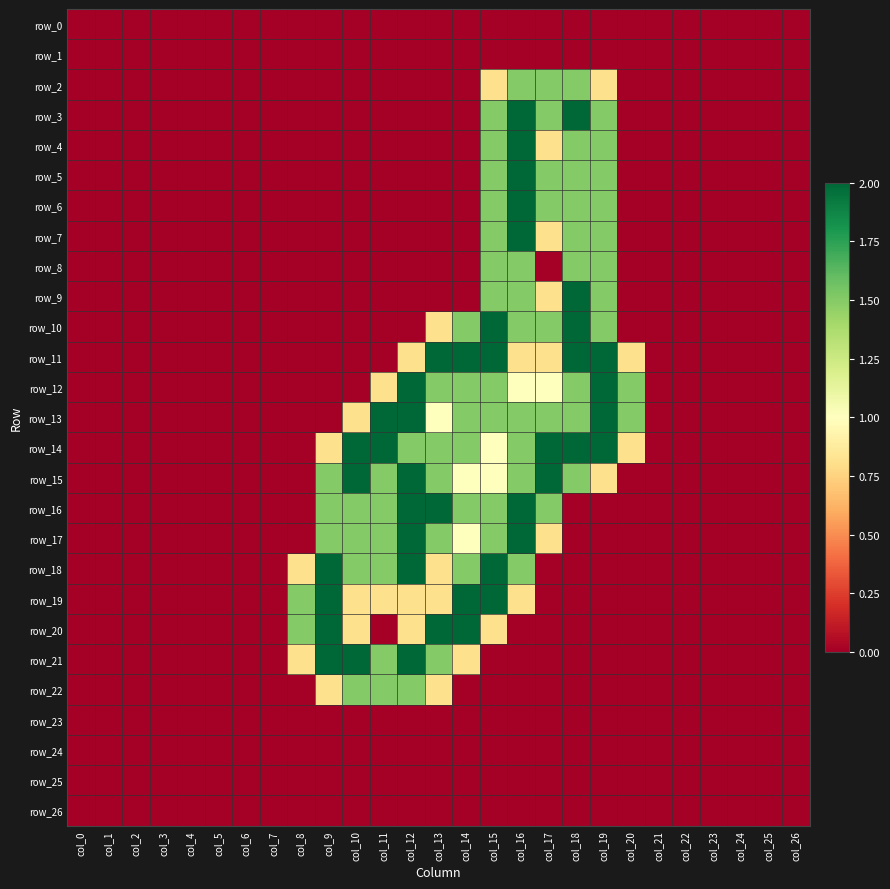

Reading right to left, transcribe all the data shown in this chart.

row_0: 0.0	0.0	0.0	0.0	0.0	0.0	0.0	0.0	0.0	0.0	0.0	0.0	0.0	0.0	0.0	0.0	0.0	0.0	0.0	0.0	0.0	0.0	0.0	0.0	0.0	0.0	0.0
row_1: 0.0	0.0	0.0	0.0	0.0	0.0	0.0	0.0	0.0	0.0	0.0	0.0	0.0	0.0	0.0	0.0	0.0	0.0	0.0	0.0	0.0	0.0	0.0	0.0	0.0	0.0	0.0
row_2: 0.0	0.0	0.0	0.0	0.0	0.0	0.0	0.8	1.5	1.5	1.5	0.8	0.0	0.0	0.0	0.0	0.0	0.0	0.0	0.0	0.0	0.0	0.0	0.0	0.0	0.0	0.0
row_3: 0.0	0.0	0.0	0.0	0.0	0.0	0.0	1.5	2.0	1.5	2.0	1.5	0.0	0.0	0.0	0.0	0.0	0.0	0.0	0.0	0.0	0.0	0.0	0.0	0.0	0.0	0.0
row_4: 0.0	0.0	0.0	0.0	0.0	0.0	0.0	1.5	1.5	0.8	2.0	1.5	0.0	0.0	0.0	0.0	0.0	0.0	0.0	0.0	0.0	0.0	0.0	0.0	0.0	0.0	0.0
row_5: 0.0	0.0	0.0	0.0	0.0	0.0	0.0	1.5	1.5	1.5	2.0	1.5	0.0	0.0	0.0	0.0	0.0	0.0	0.0	0.0	0.0	0.0	0.0	0.0	0.0	0.0	0.0
row_6: 0.0	0.0	0.0	0.0	0.0	0.0	0.0	1.5	1.5	1.5	2.0	1.5	0.0	0.0	0.0	0.0	0.0	0.0	0.0	0.0	0.0	0.0	0.0	0.0	0.0	0.0	0.0
row_7: 0.0	0.0	0.0	0.0	0.0	0.0	0.0	1.5	1.5	0.8	2.0	1.5	0.0	0.0	0.0	0.0	0.0	0.0	0.0	0.0	0.0	0.0	0.0	0.0	0.0	0.0	0.0
row_8: 0.0	0.0	0.0	0.0	0.0	0.0	0.0	1.5	1.5	0.0	1.5	1.5	0.0	0.0	0.0	0.0	0.0	0.0	0.0	0.0	0.0	0.0	0.0	0.0	0.0	0.0	0.0
row_9: 0.0	0.0	0.0	0.0	0.0	0.0	0.0	1.5	2.0	0.8	1.5	1.5	0.0	0.0	0.0	0.0	0.0	0.0	0.0	0.0	0.0	0.0	0.0	0.0	0.0	0.0	0.0
row_10: 0.0	0.0	0.0	0.0	0.0	0.0	0.0	1.5	2.0	1.5	1.5	2.0	1.5	0.8	0.0	0.0	0.0	0.0	0.0	0.0	0.0	0.0	0.0	0.0	0.0	0.0	0.0
row_11: 0.0	0.0	0.0	0.0	0.0	0.0	0.8	2.0	2.0	0.8	0.8	2.0	2.0	2.0	0.8	0.0	0.0	0.0	0.0	0.0	0.0	0.0	0.0	0.0	0.0	0.0	0.0
row_12: 0.0	0.0	0.0	0.0	0.0	0.0	1.5	2.0	1.5	1.0	1.0	1.5	1.5	1.5	2.0	0.8	0.0	0.0	0.0	0.0	0.0	0.0	0.0	0.0	0.0	0.0	0.0
row_13: 0.0	0.0	0.0	0.0	0.0	0.0	1.5	2.0	1.5	1.5	1.5	1.5	1.5	1.0	2.0	2.0	0.8	0.0	0.0	0.0	0.0	0.0	0.0	0.0	0.0	0.0	0.0
row_14: 0.0	0.0	0.0	0.0	0.0	0.0	0.8	2.0	2.0	2.0	1.5	1.0	1.5	1.5	1.5	2.0	2.0	0.8	0.0	0.0	0.0	0.0	0.0	0.0	0.0	0.0	0.0
row_15: 0.0	0.0	0.0	0.0	0.0	0.0	0.0	0.8	1.5	2.0	1.5	1.0	1.0	1.5	2.0	1.5	2.0	1.5	0.0	0.0	0.0	0.0	0.0	0.0	0.0	0.0	0.0
row_16: 0.0	0.0	0.0	0.0	0.0	0.0	0.0	0.0	0.0	1.5	2.0	1.5	1.5	2.0	2.0	1.5	1.5	1.5	0.0	0.0	0.0	0.0	0.0	0.0	0.0	0.0	0.0
row_17: 0.0	0.0	0.0	0.0	0.0	0.0	0.0	0.0	0.0	0.8	2.0	1.5	1.0	1.5	2.0	1.5	1.5	1.5	0.0	0.0	0.0	0.0	0.0	0.0	0.0	0.0	0.0
row_18: 0.0	0.0	0.0	0.0	0.0	0.0	0.0	0.0	0.0	0.0	1.5	2.0	1.5	0.8	2.0	1.5	1.5	2.0	0.8	0.0	0.0	0.0	0.0	0.0	0.0	0.0	0.0
row_19: 0.0	0.0	0.0	0.0	0.0	0.0	0.0	0.0	0.0	0.0	0.8	2.0	2.0	0.8	0.8	0.8	0.8	2.0	1.5	0.0	0.0	0.0	0.0	0.0	0.0	0.0	0.0
row_20: 0.0	0.0	0.0	0.0	0.0	0.0	0.0	0.0	0.0	0.0	0.0	0.8	2.0	2.0	0.8	0.0	0.8	2.0	1.5	0.0	0.0	0.0	0.0	0.0	0.0	0.0	0.0
row_21: 0.0	0.0	0.0	0.0	0.0	0.0	0.0	0.0	0.0	0.0	0.0	0.0	0.8	1.5	2.0	1.5	2.0	2.0	0.8	0.0	0.0	0.0	0.0	0.0	0.0	0.0	0.0
row_22: 0.0	0.0	0.0	0.0	0.0	0.0	0.0	0.0	0.0	0.0	0.0	0.0	0.0	0.8	1.5	1.5	1.5	0.8	0.0	0.0	0.0	0.0	0.0	0.0	0.0	0.0	0.0
row_23: 0.0	0.0	0.0	0.0	0.0	0.0	0.0	0.0	0.0	0.0	0.0	0.0	0.0	0.0	0.0	0.0	0.0	0.0	0.0	0.0	0.0	0.0	0.0	0.0	0.0	0.0	0.0
row_24: 0.0	0.0	0.0	0.0	0.0	0.0	0.0	0.0	0.0	0.0	0.0	0.0	0.0	0.0	0.0	0.0	0.0	0.0	0.0	0.0	0.0	0.0	0.0	0.0	0.0	0.0	0.0
row_25: 0.0	0.0	0.0	0.0	0.0	0.0	0.0	0.0	0.0	0.0	0.0	0.0	0.0	0.0	0.0	0.0	0.0	0.0	0.0	0.0	0.0	0.0	0.0	0.0	0.0	0.0	0.0
row_26: 0.0	0.0	0.0	0.0	0.0	0.0	0.0	0.0	0.0	0.0	0.0	0.0	0.0	0.0	0.0	0.0	0.0	0.0	0.0	0.0	0.0	0.0	0.0	0.0	0.0	0.0	0.0